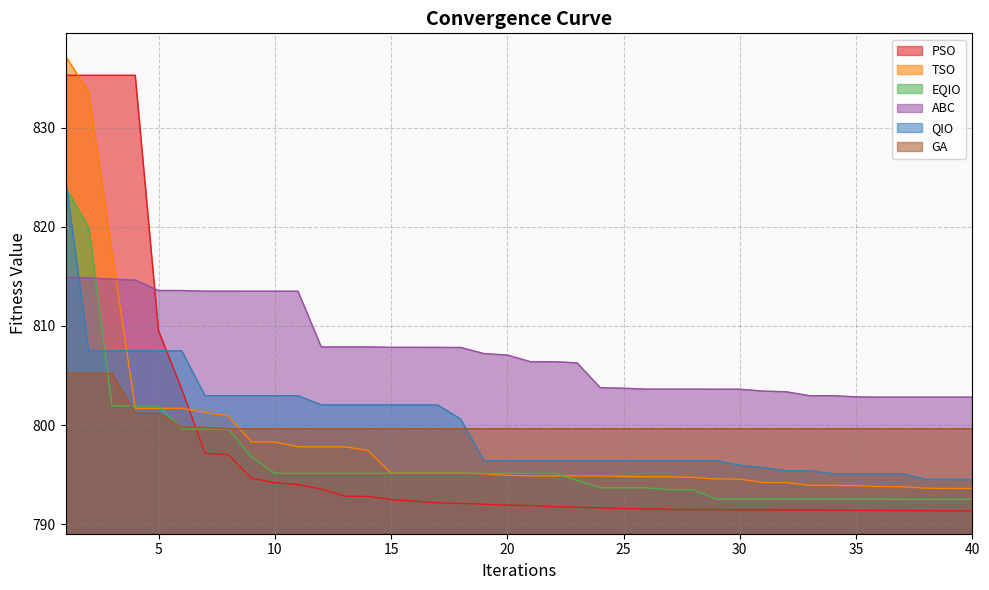

List the labels in order of EQIO value, smallest first.

37, 38, 39, 40, 29, 30, 31, 32, 33, 34, 35, 36, 27, 28, 24, 25, 26, 23, 10, 11, 12, 13, 14, 15, 16, 17, 18, 19, 20, 21, 22, 9, 6, 7, 8, 3, 4, 5, 2, 1